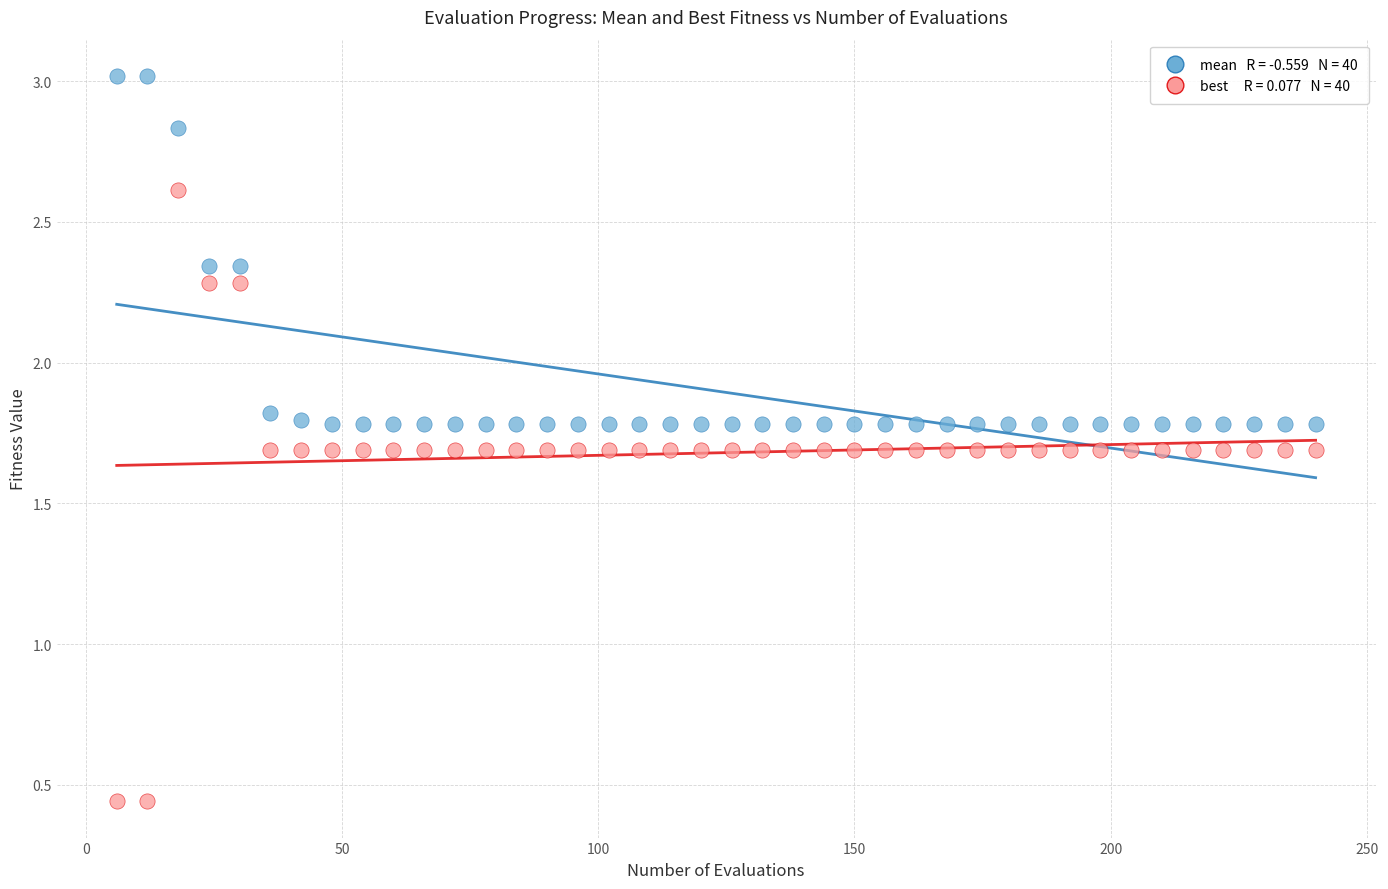

Across all data points, what is the range of X values (max minus min)?

234.0